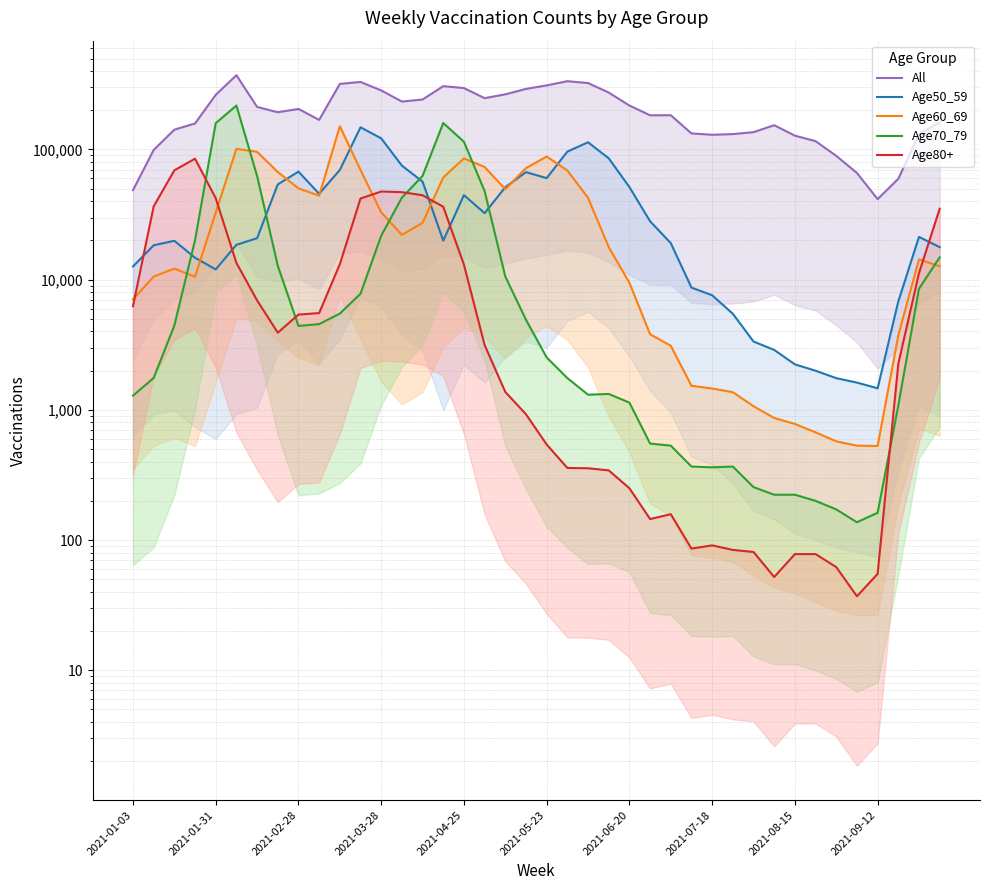

What value does the Age50_59 series have at 31, to the nearest 50?

2900